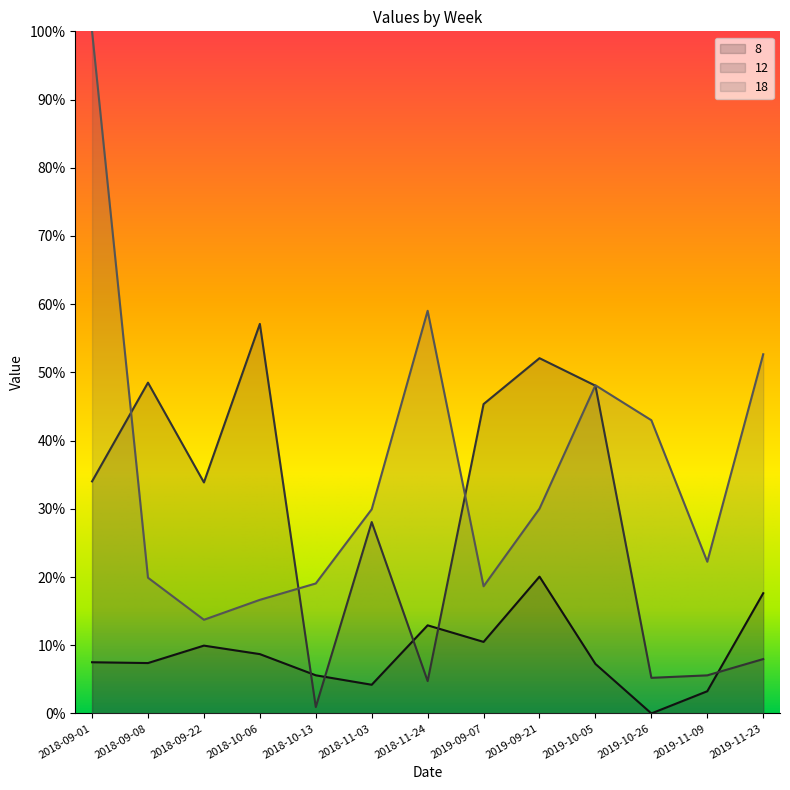

How many 18 values are between 0 and 1?

13